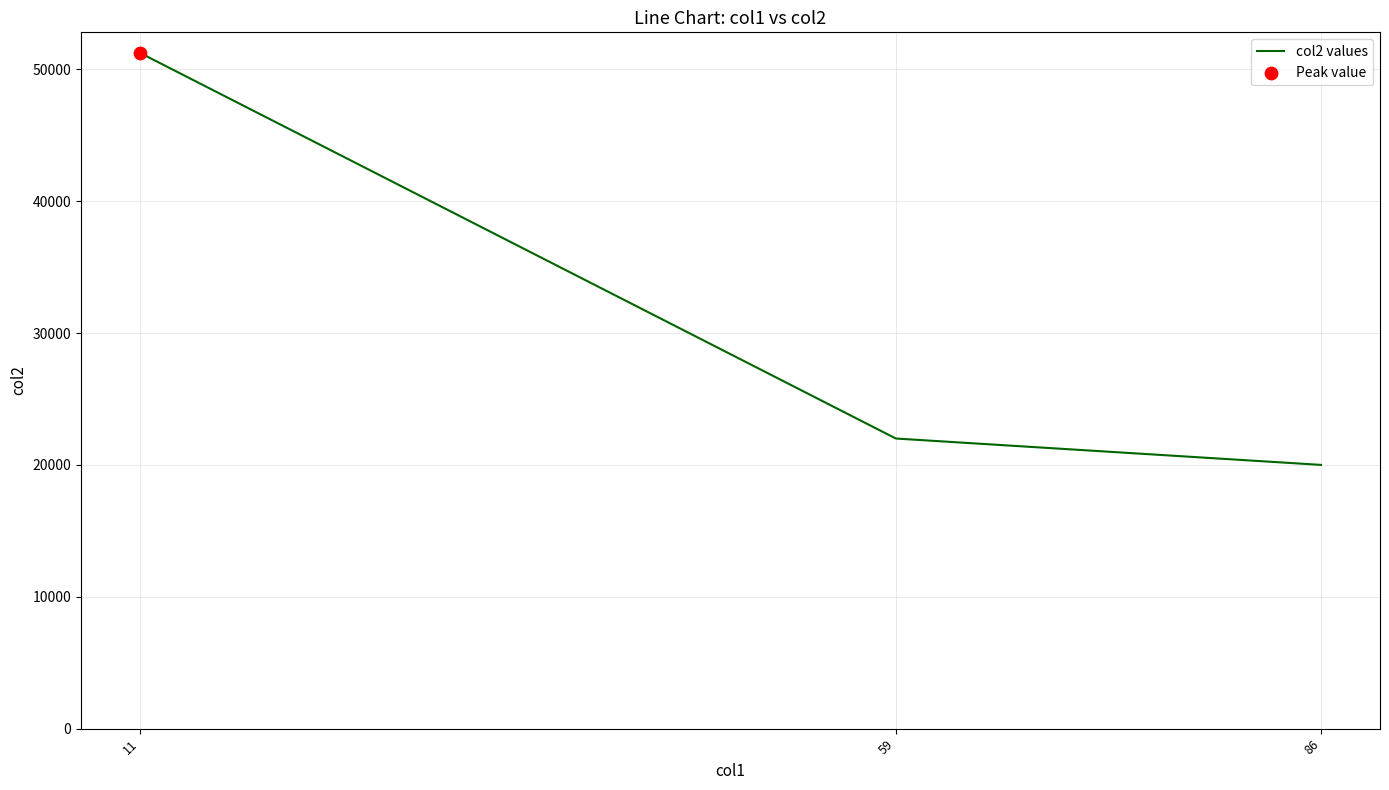

Between 86 and 11, which is larger?

11